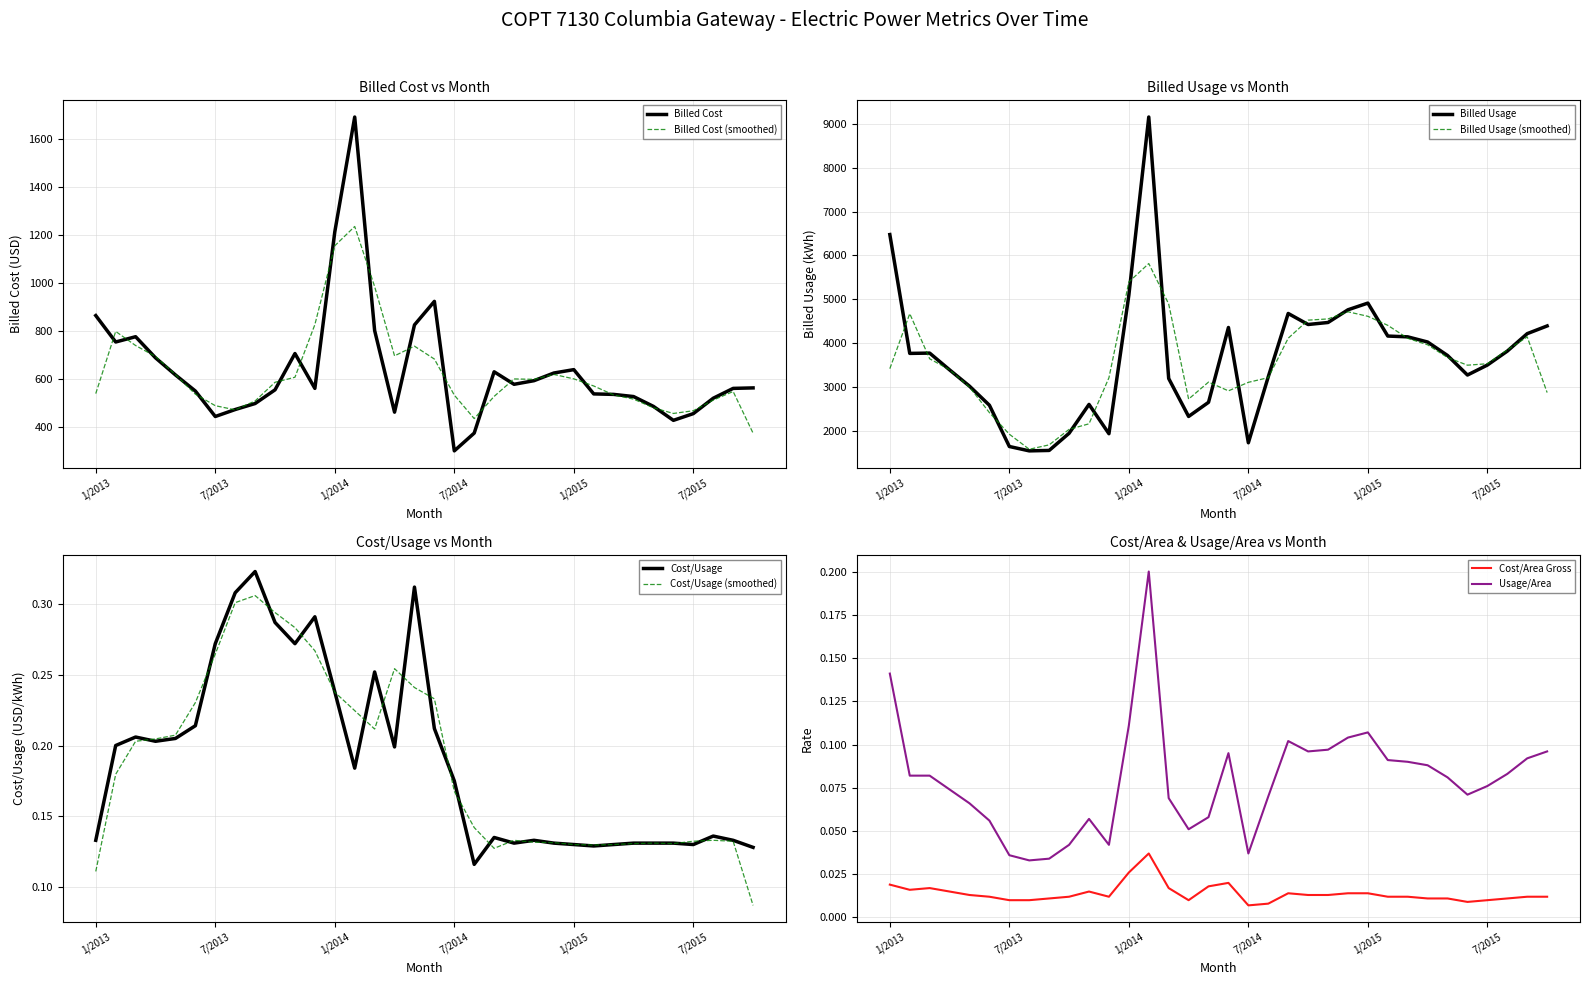

True or false: Cost/Area Gross and Usage/Area cross at least once.

False